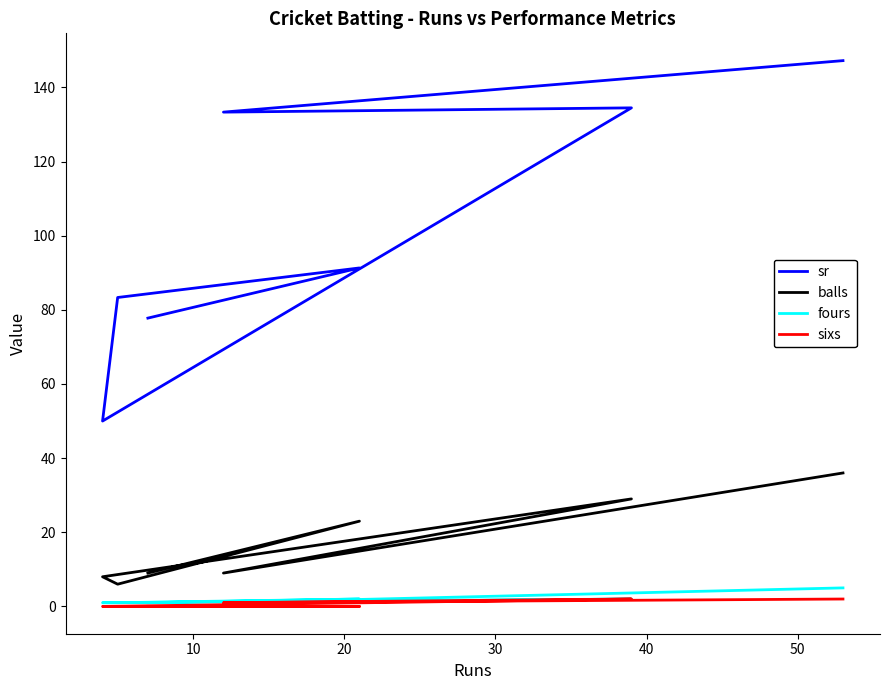

Is this an area chart (filled region under the line)?

No